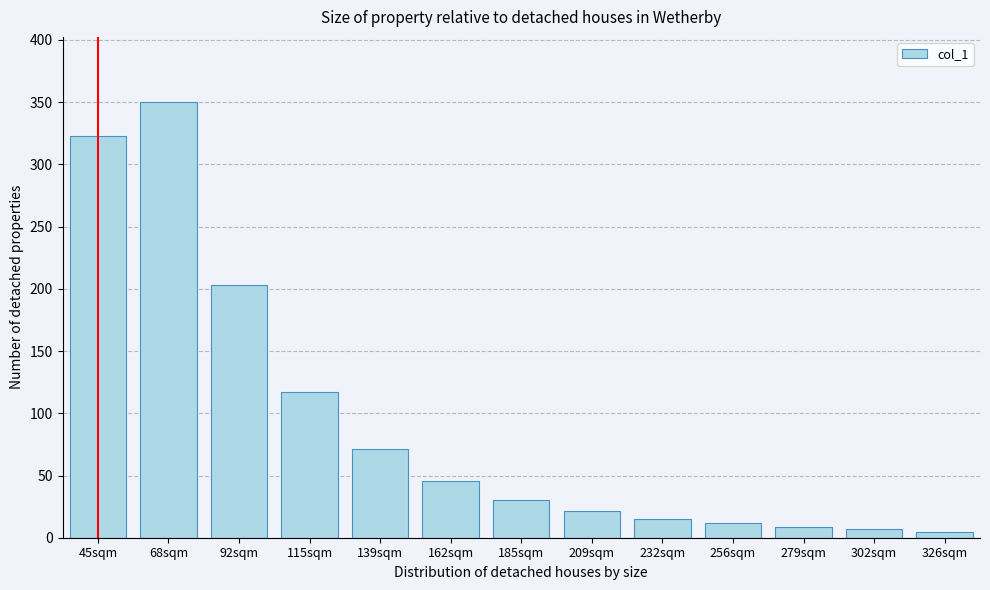

Reading right to left, transcribe all the data shown in this chart.

5.0	6.7	8.5	11.7	15.2	21.4	30.1	45.5	71.4	116.8	203.4	350.0	323.2